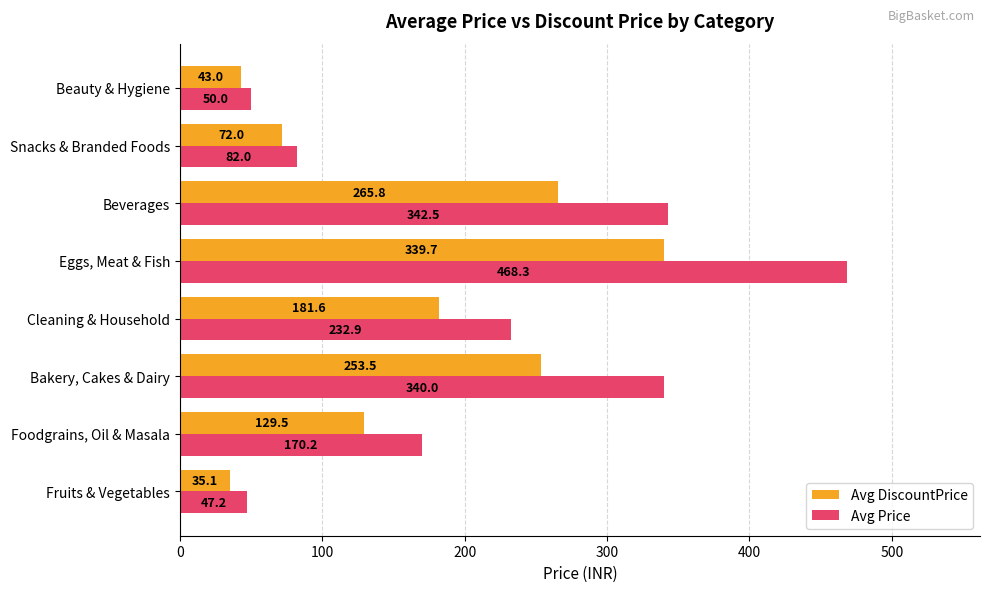

Which series has the largest total across all categories?

Avg Price